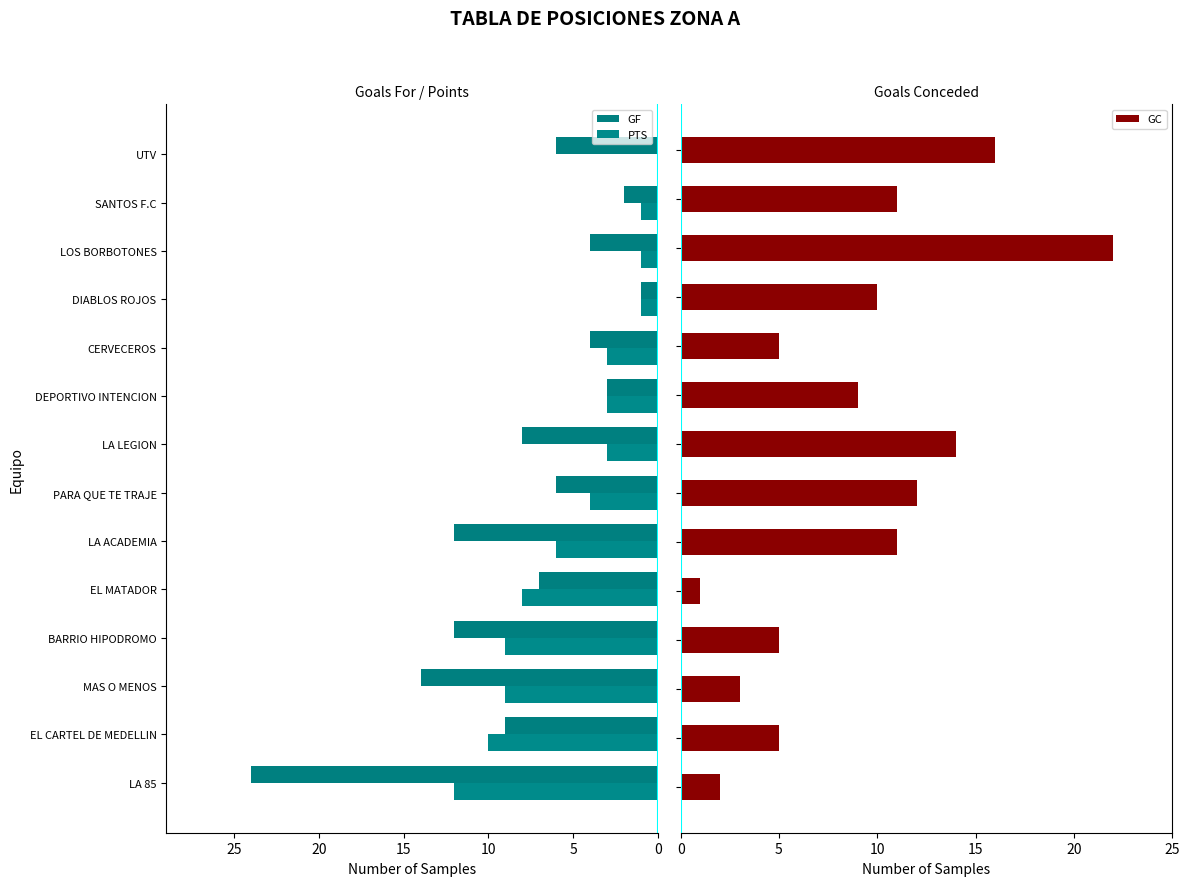

What are all the series names shown in the legend?

GF, PTS, GC